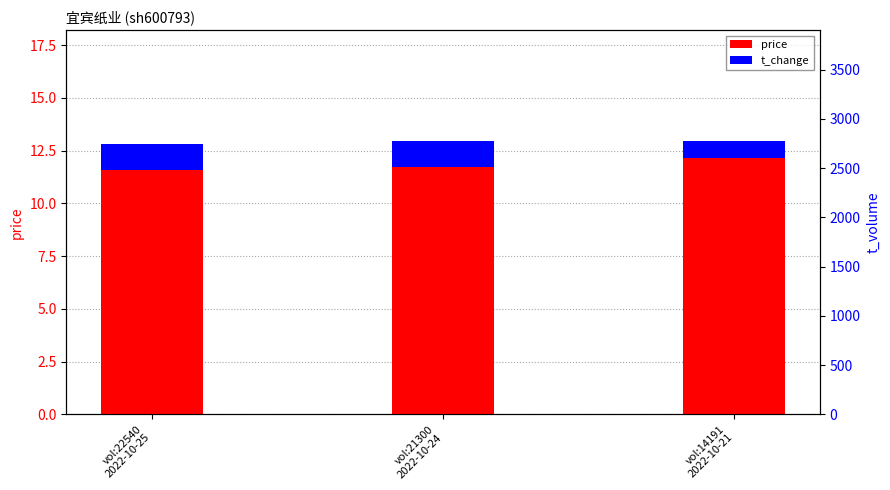

Reading left to right, what are all the values shown in this chart?

price: vol:22540
2022-10-25=11.6	vol:21300
2022-10-24=11.7	vol:14191
2022-10-21=12.1
t_change: vol:22540
2022-10-25=1.3	vol:21300
2022-10-24=1.2	vol:14191
2022-10-21=0.8